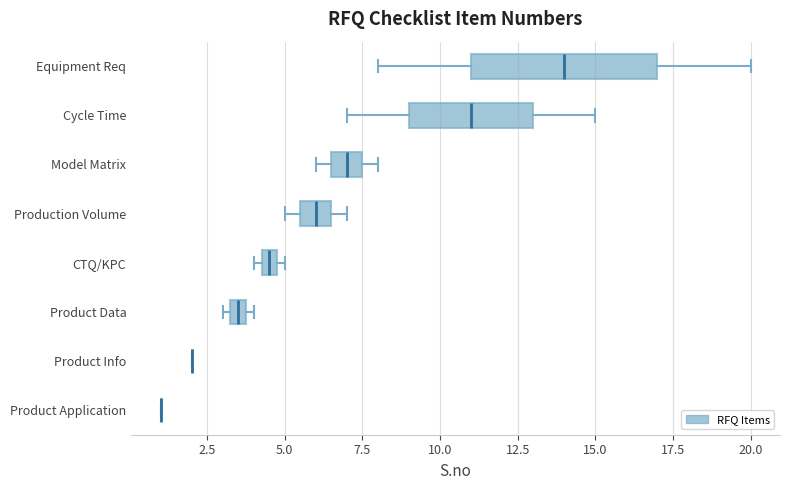

Where does the median line of the box for Production Volume sit on the x-axis? The values are not printed on the chart, so give them approximately, as read against the axis.

6.0